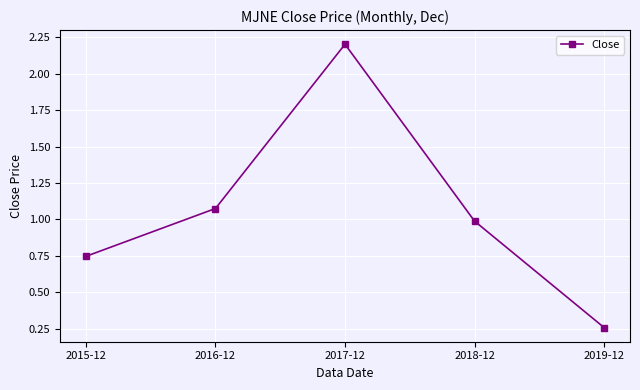

What is the label of the 1st point from the right?

2019-12